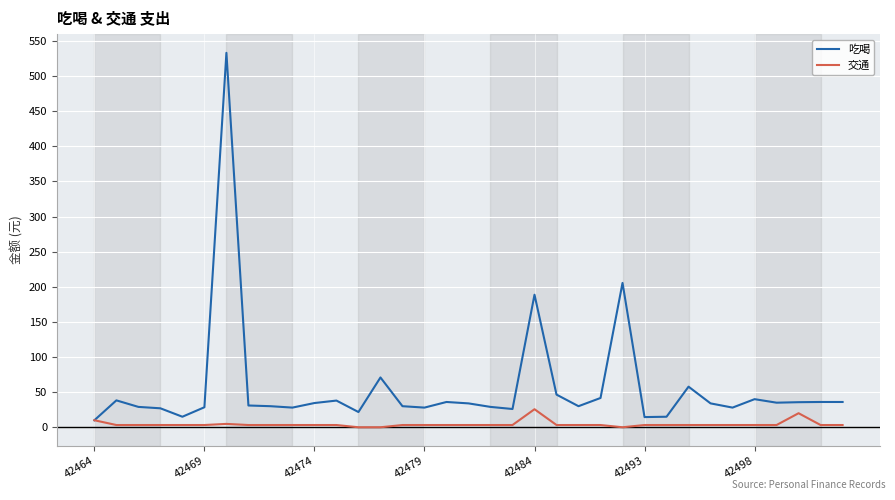

What is the difference between the maximum and minimum values in the 交通 series?

25.7